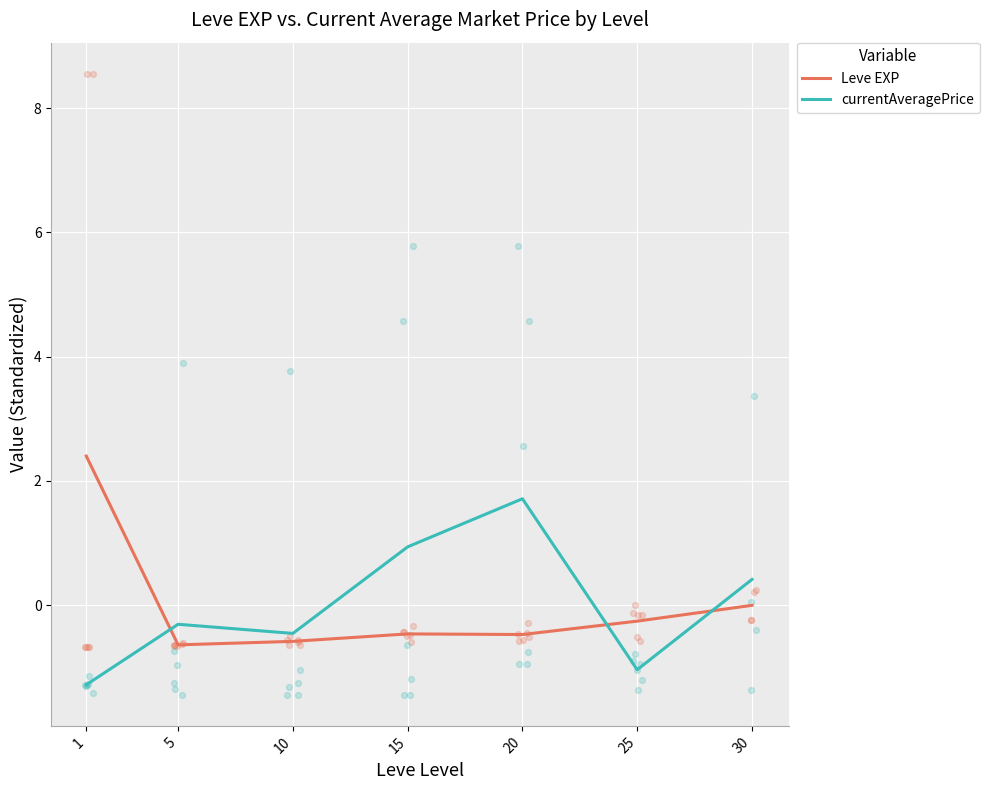

What is the total value across all series at 1?

1.1